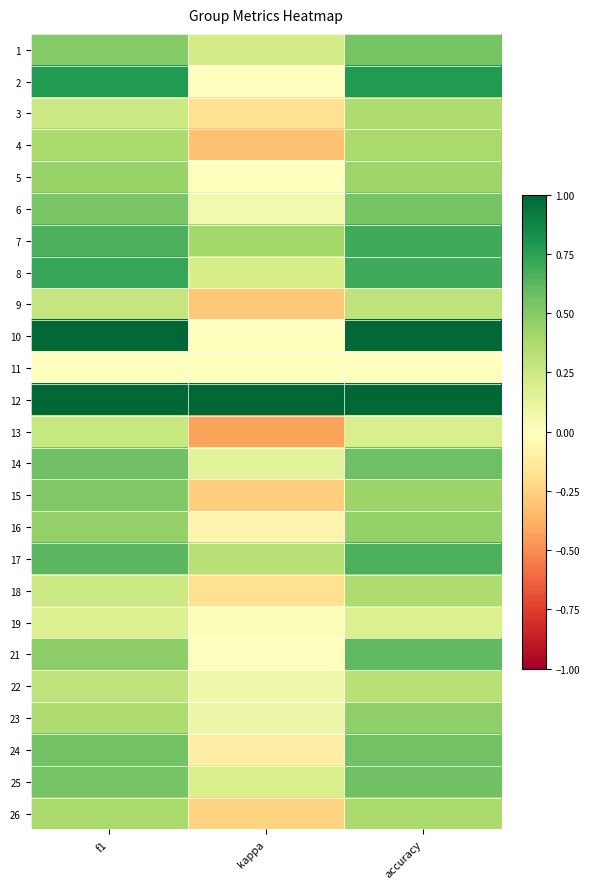

At how many categories does at least one series exceed 0?

3